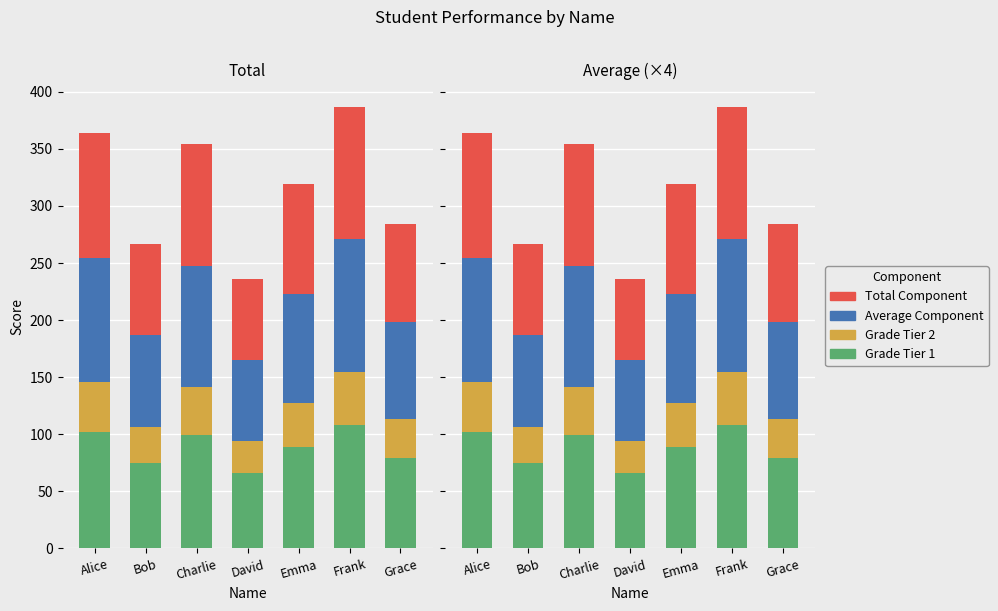

Between Grace and Charlie, which is larger?

Charlie